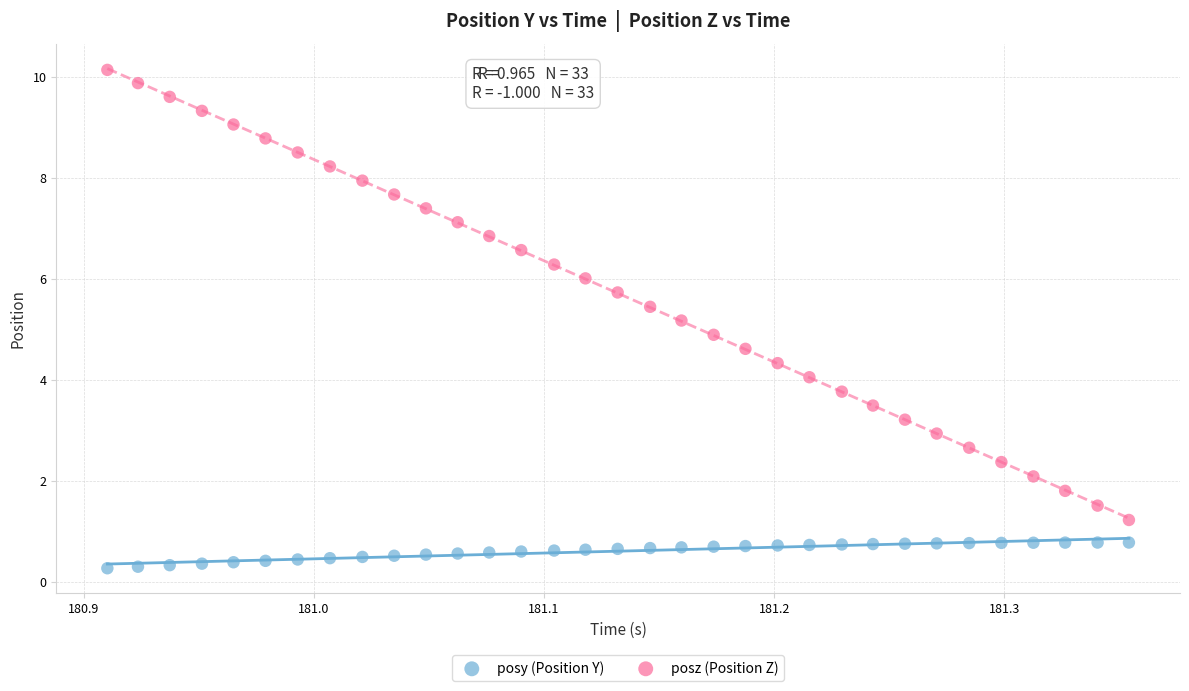

Which series has the largest Y range (max minus min)?

posz (Position Z)